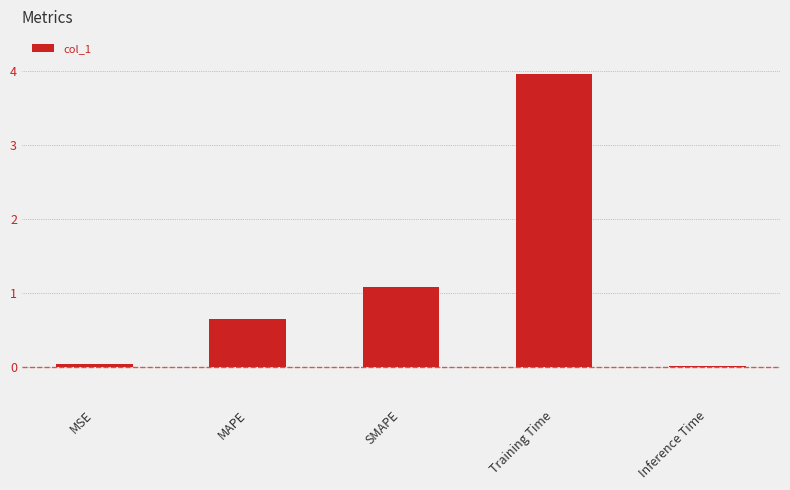

What is the sum of all values?

5.8